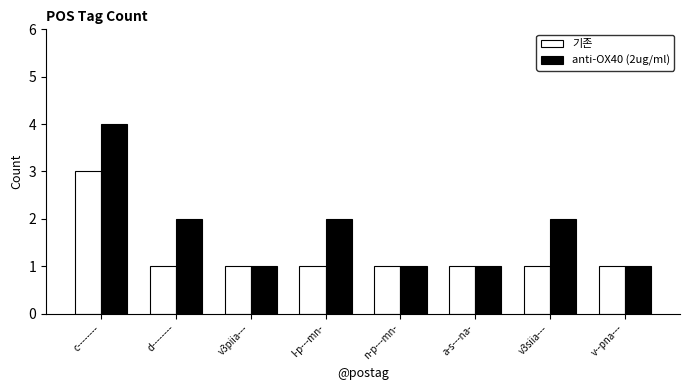

What is the difference between the anti-OX40 (2ug/ml) values at v3piia--- and l-p---mn-?

1